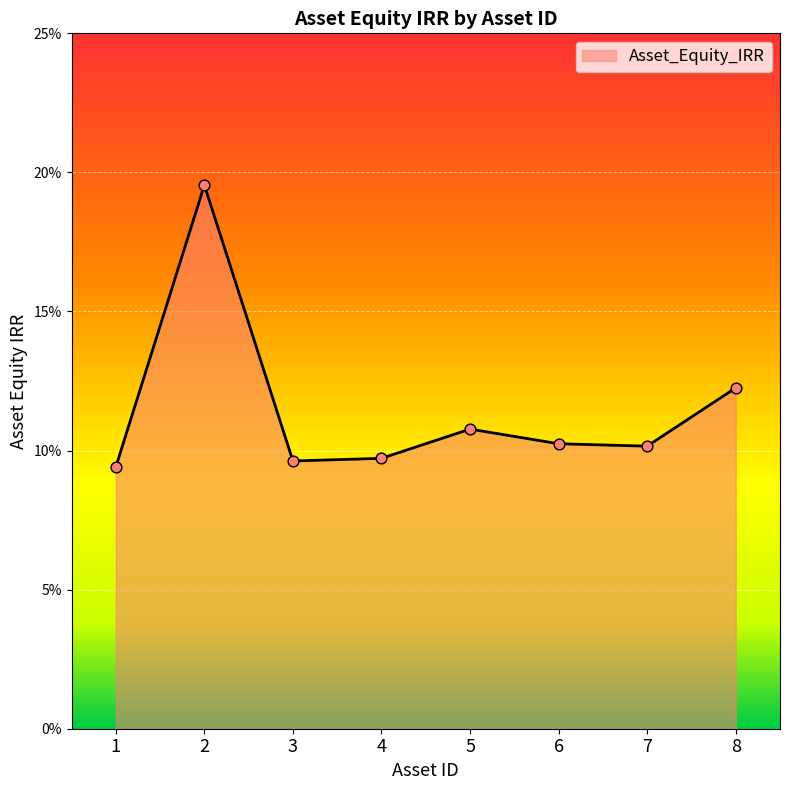

Between 2 and 5, which is larger?

2